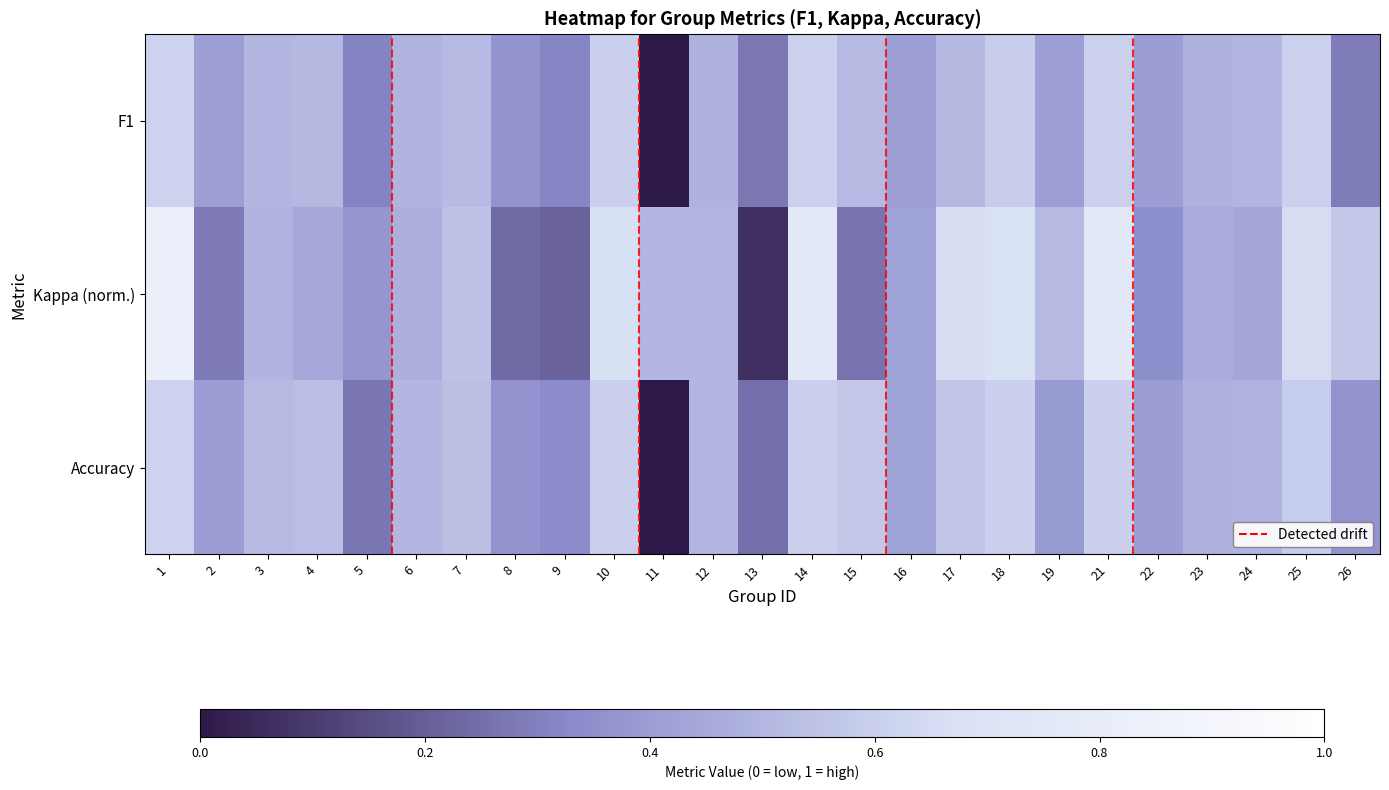

Rank the series by their average value, from lowest to highest.

F1, Accuracy, Kappa (norm.)